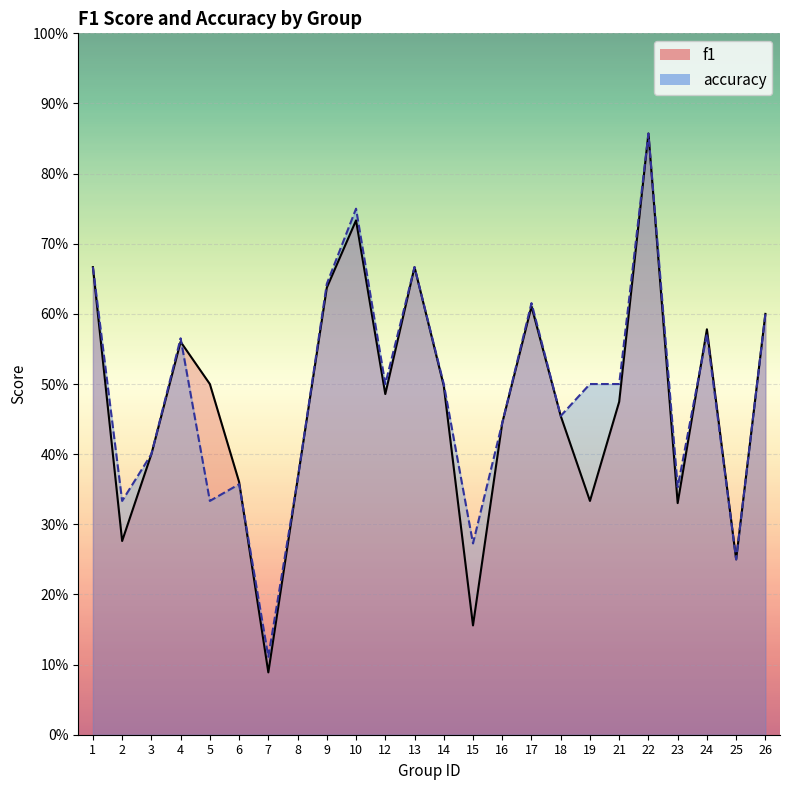

Where do accuracy and f1 first cross each other?

4 and 5